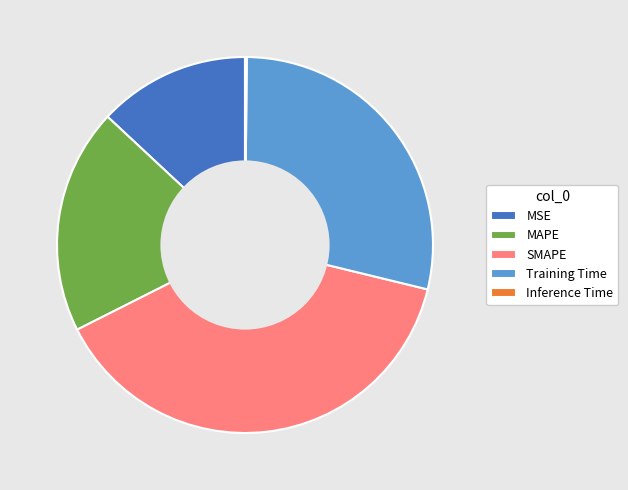

True or false: SMAPE accounts for 39% of the total.

True